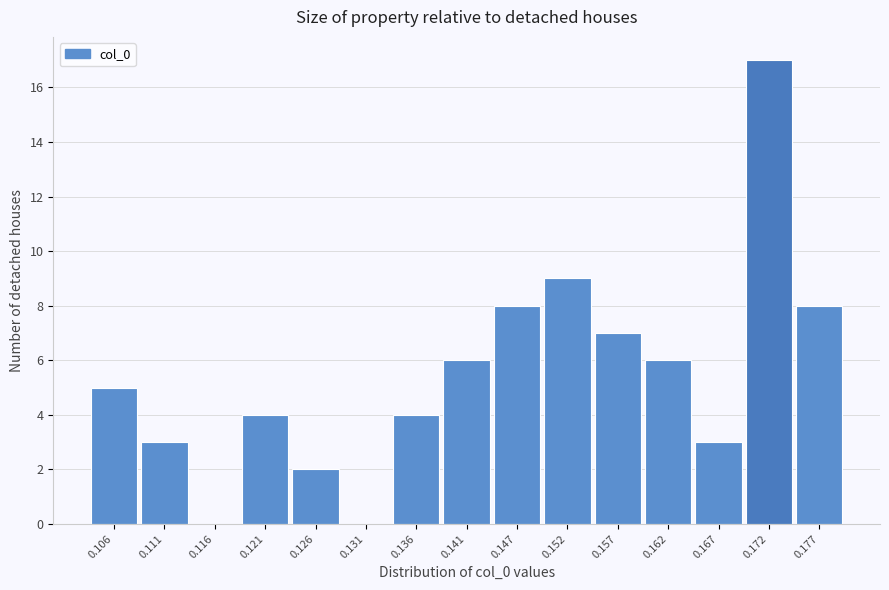

Reading right to left, list all the values displayed in this chart.

0.177=8	0.172=17	0.167=3	0.162=6	0.157=7	0.152=9	0.147=8	0.141=6	0.136=4	0.131=0	0.126=2	0.121=4	0.116=0	0.111=3	0.106=5